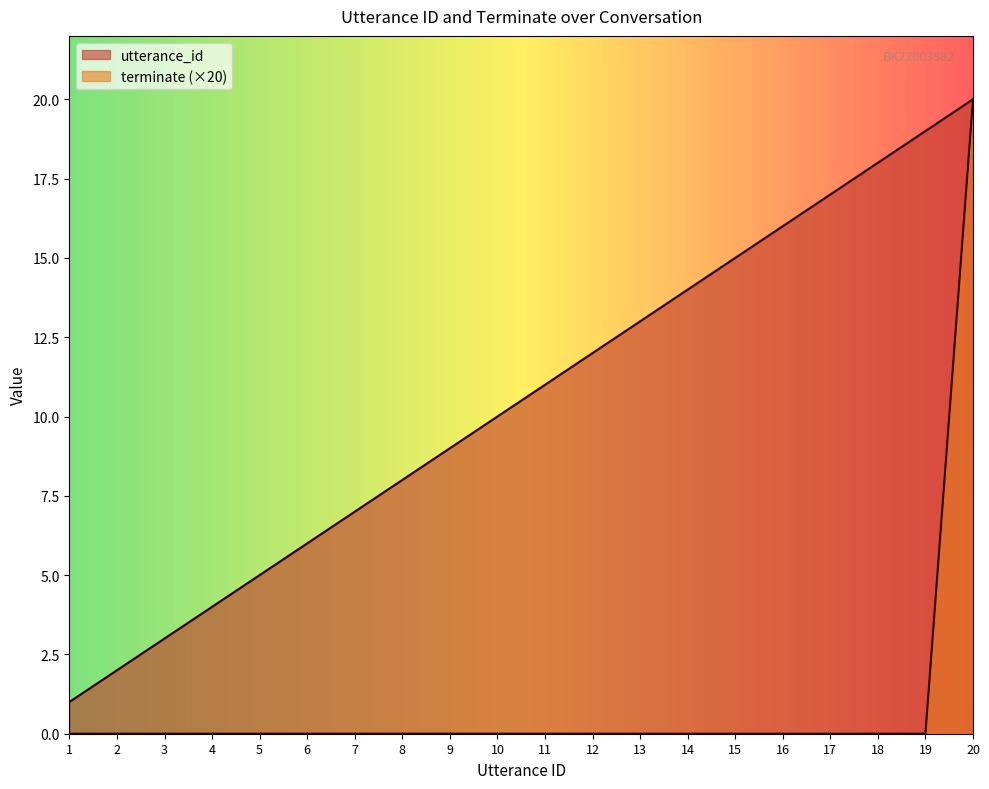

True or false: utterance_id and terminate intersect in this chart.

False